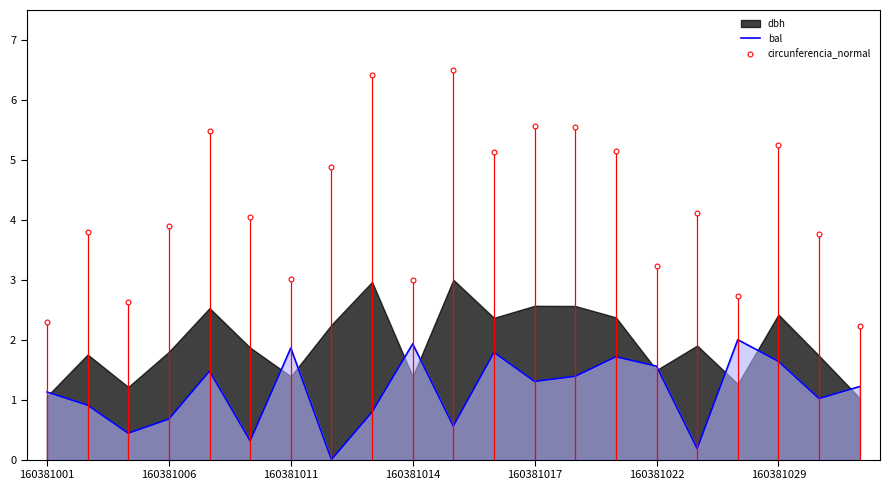

True or false: bal has more than 1 interior local peaks.

True